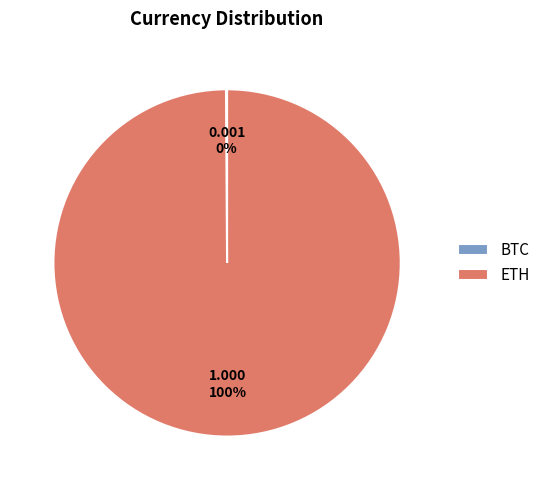

Which slice is the largest?

ETH